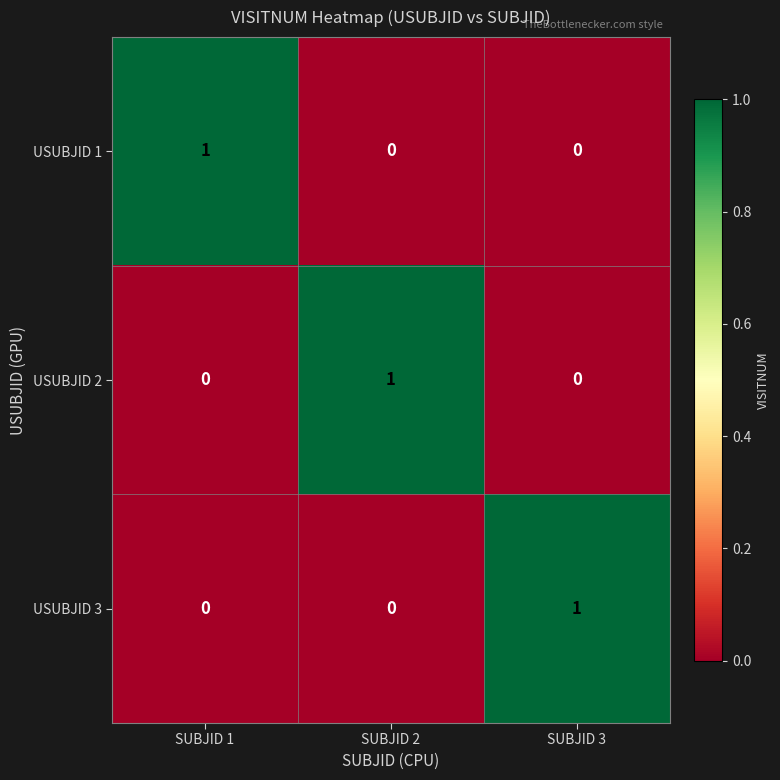

Is the value of USUBJID 3 at SUBJID 3 greater than the value of USUBJID 2 at SUBJID 3?

Yes